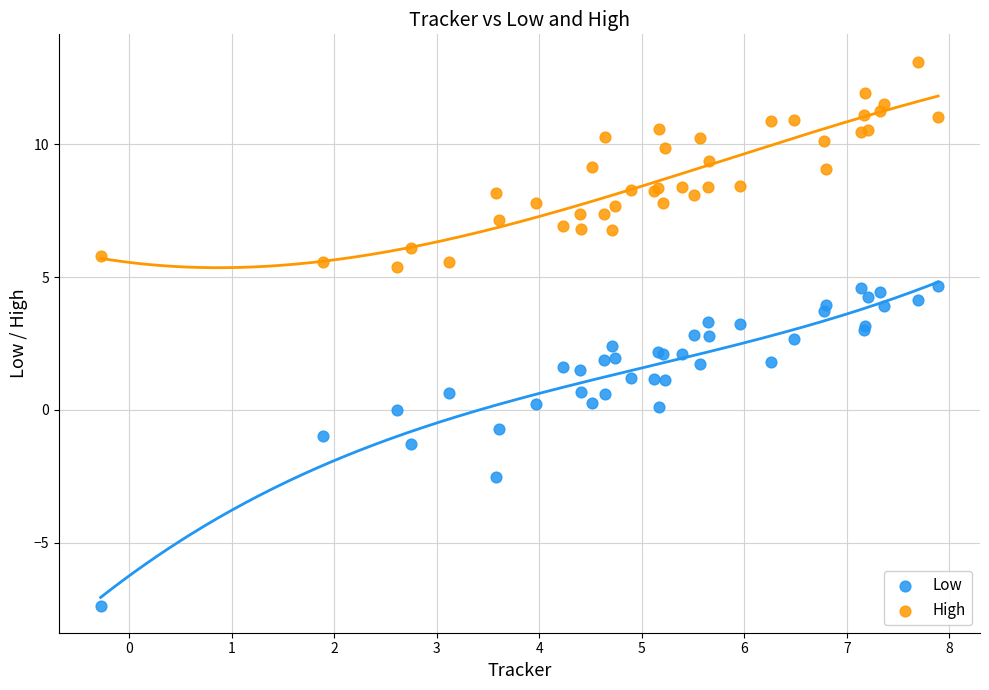

Which series reaches the minimum Y coordinate?

Low